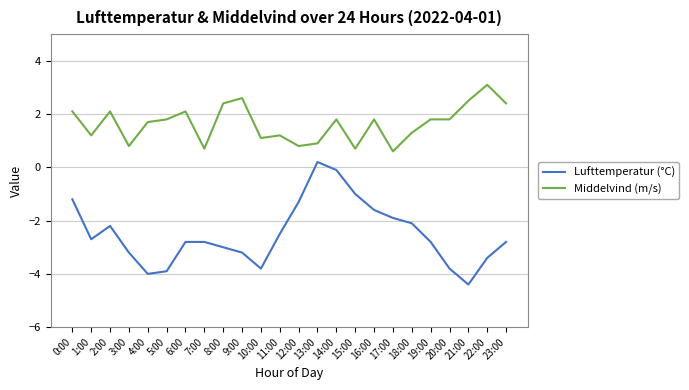

True or false: Middelvind (m/s) and Lufttemperatur (°C) intersect in this chart.

False